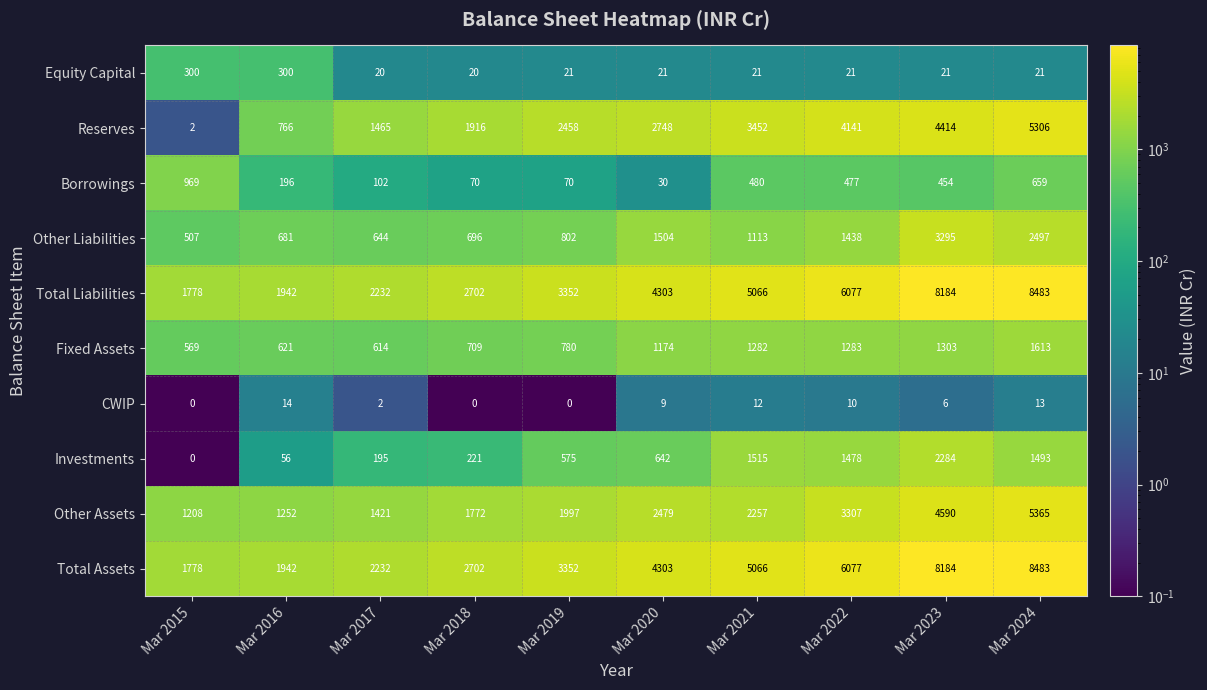

What is the minimum value shown in the chart?

0